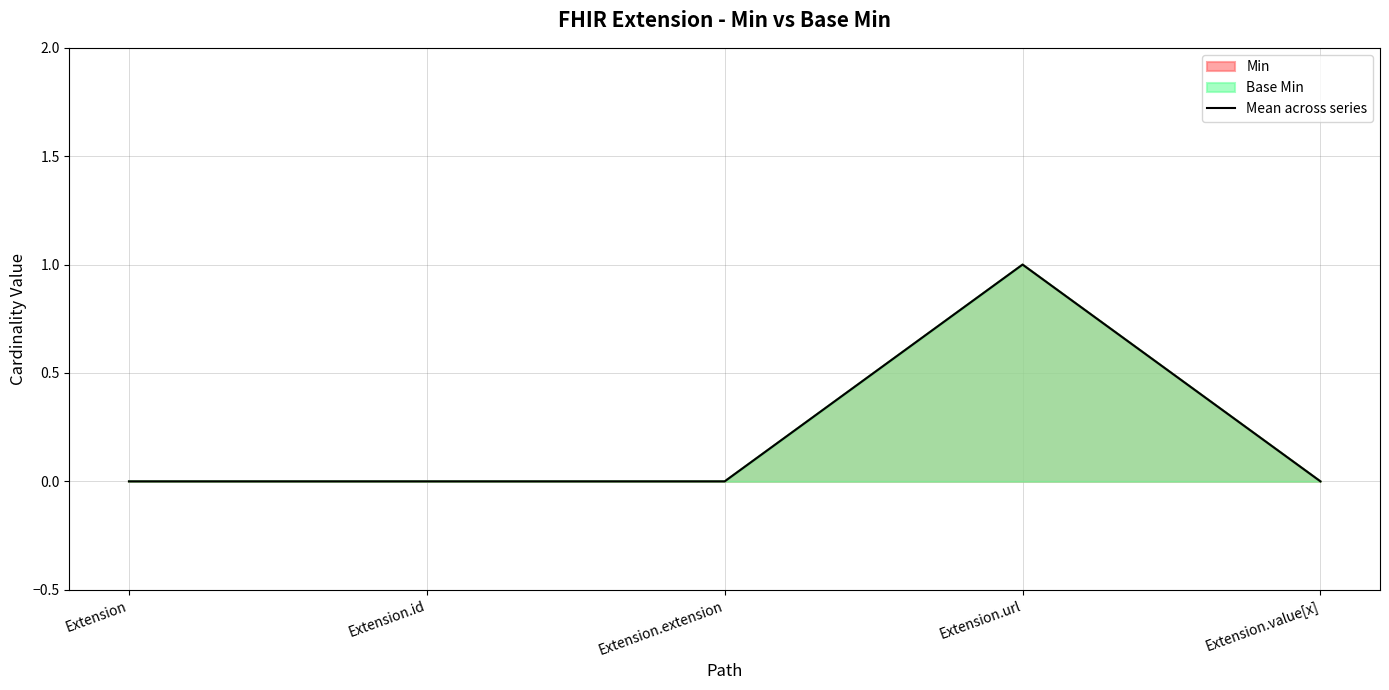

Reading right to left, extract all data points from this chart.

0	1	0	0	0